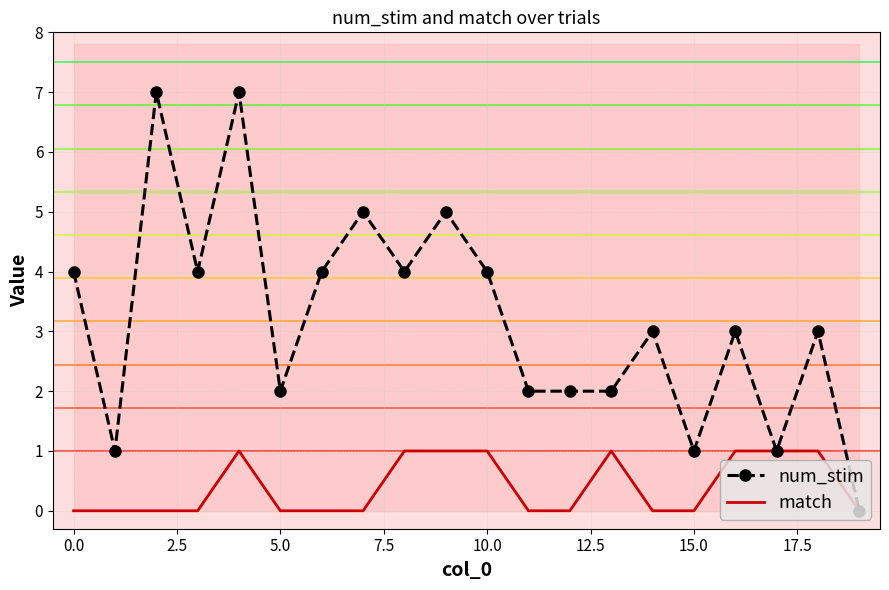

Rank the series by their maximum value, from lowest to highest.

match, num_stim